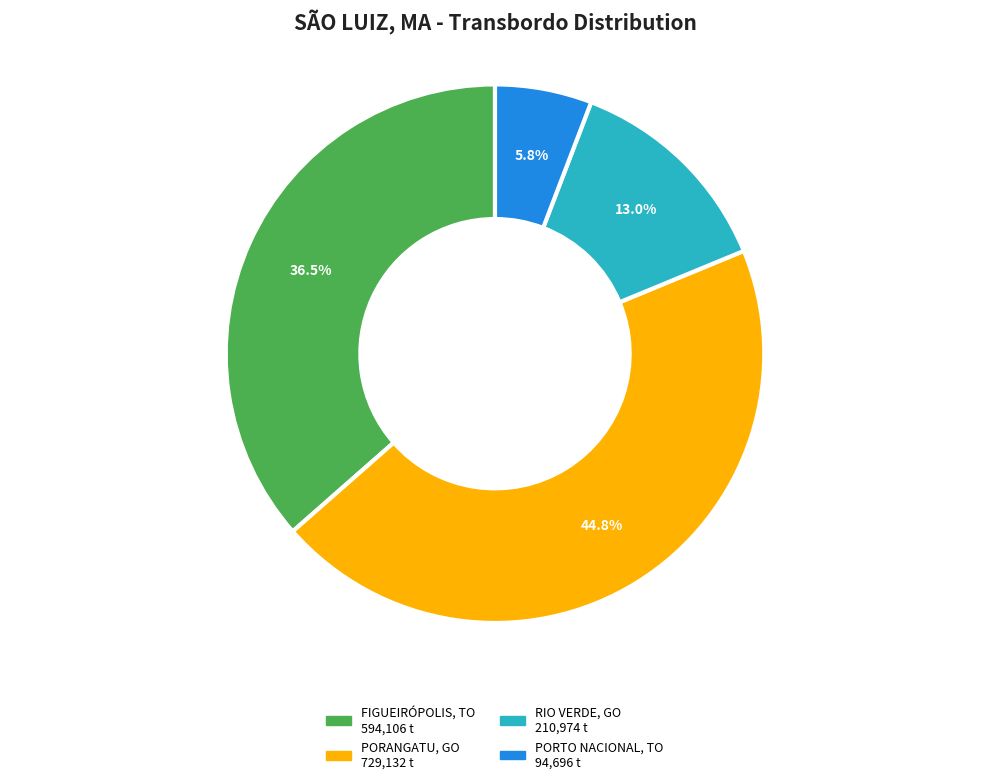

Is there a majority slice in this chart?

No